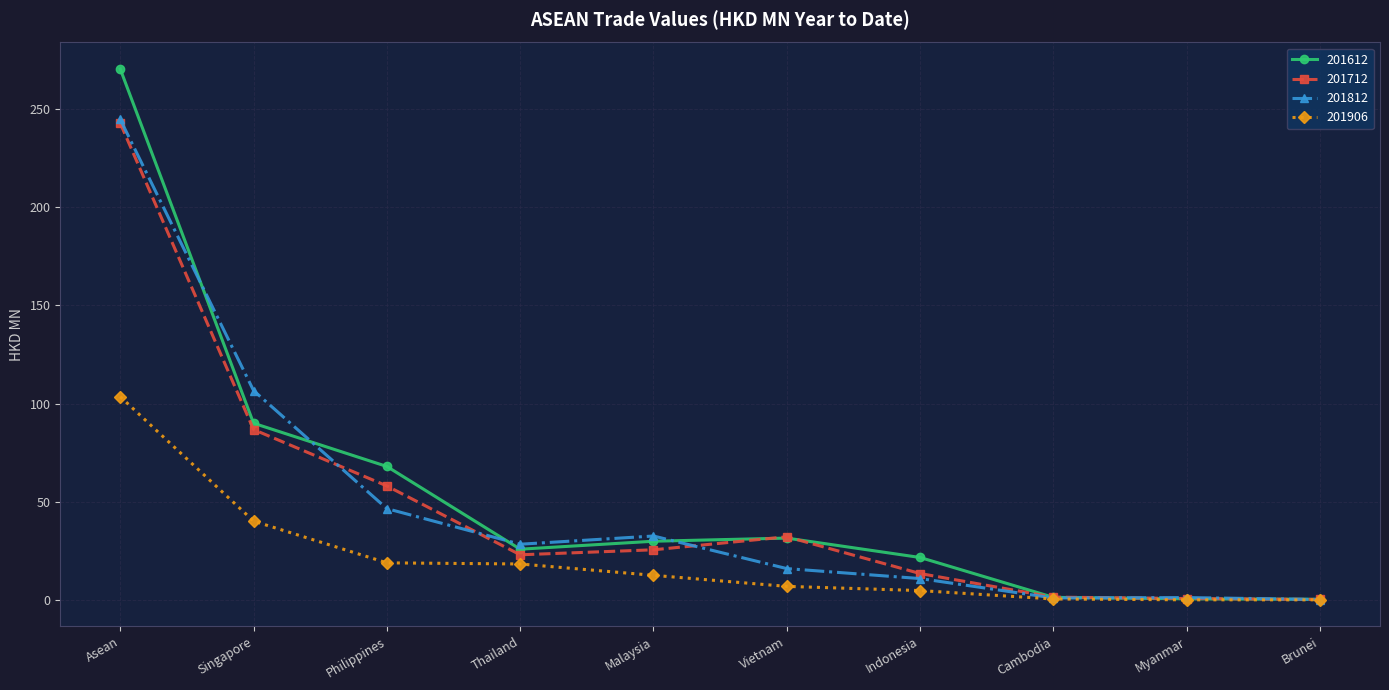

What is the average value of the 201712 series?

48.5